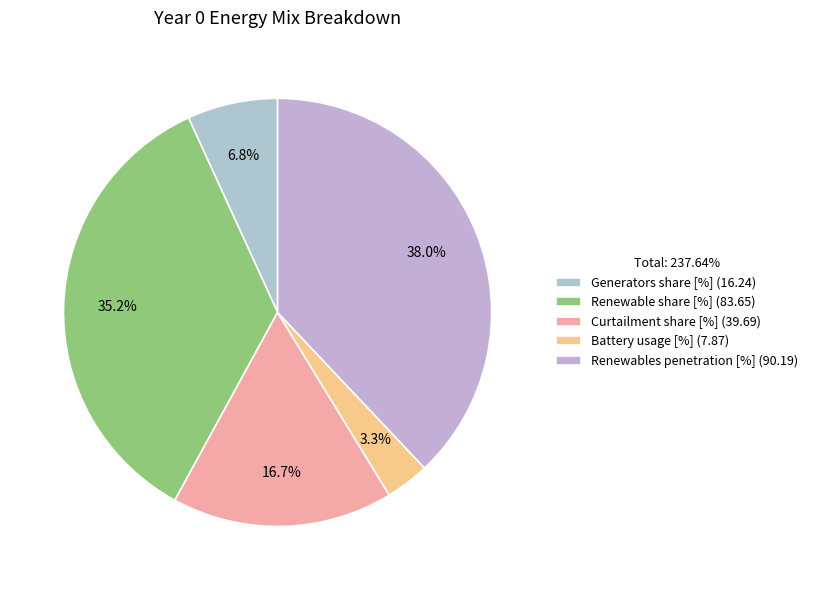

Rank the categories by value from highest to lowest.

Renewables penetration [%], Renewable share [%], Curtailment share [%], Generators share [%], Battery usage [%]